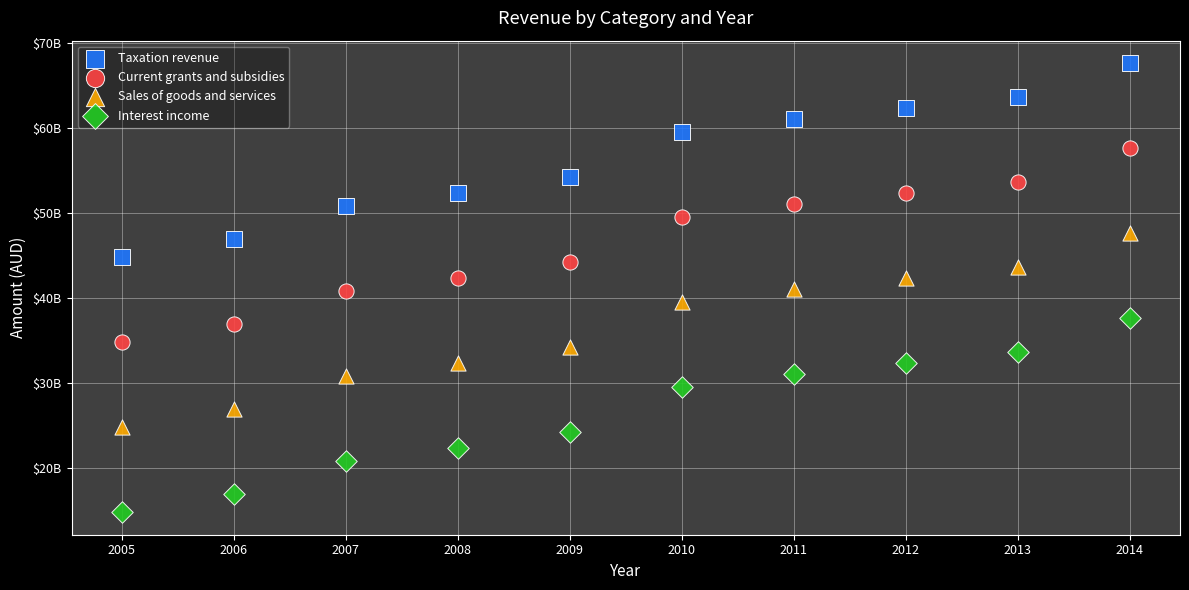

What are all the series names shown in the legend?

Taxation revenue, Current grants and subsidies, Sales of goods and services, Interest income